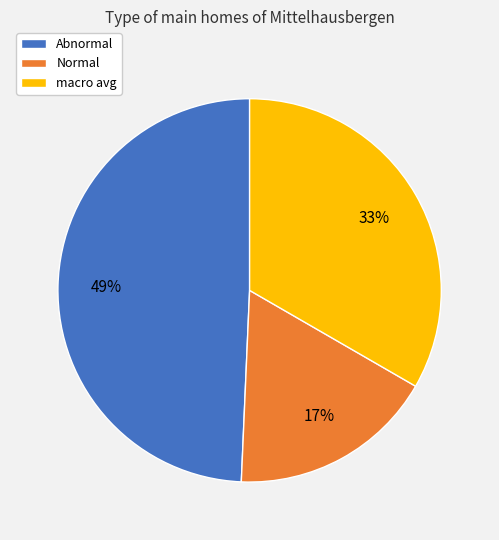

True or false: Normal accounts for 17% of the total.

True